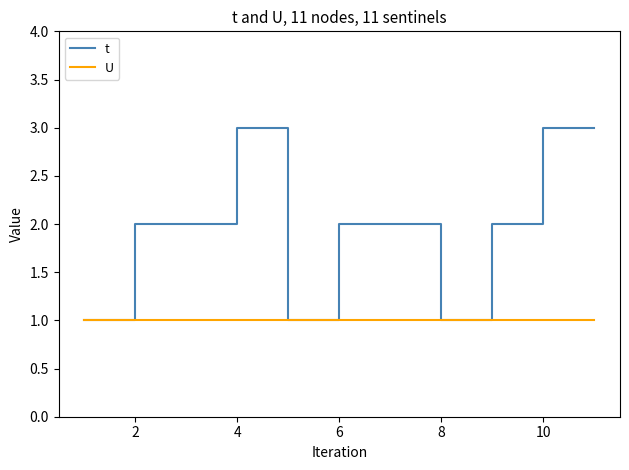

Rank the series by their average value, from lowest to highest.

U, t